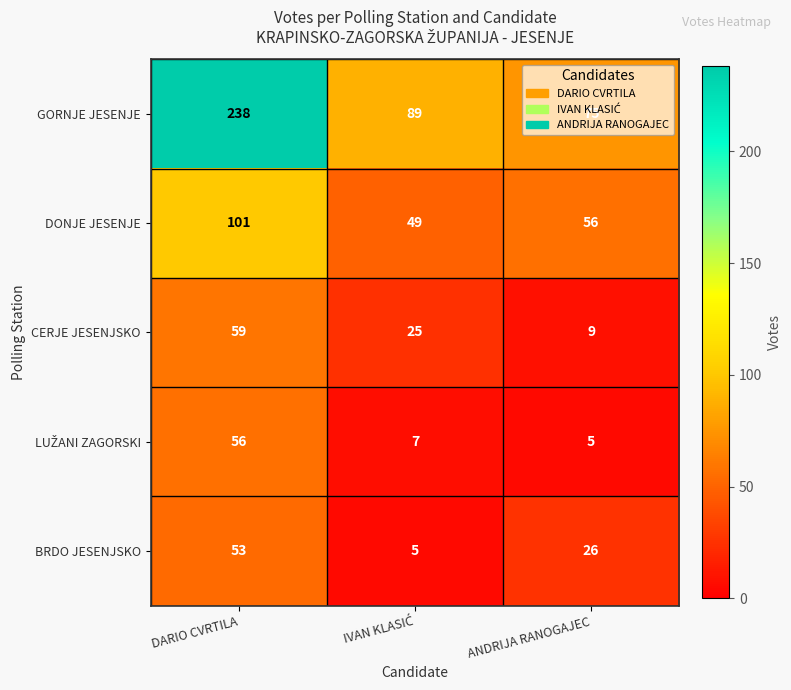

What is the minimum value for DONJE JESENJE?

49